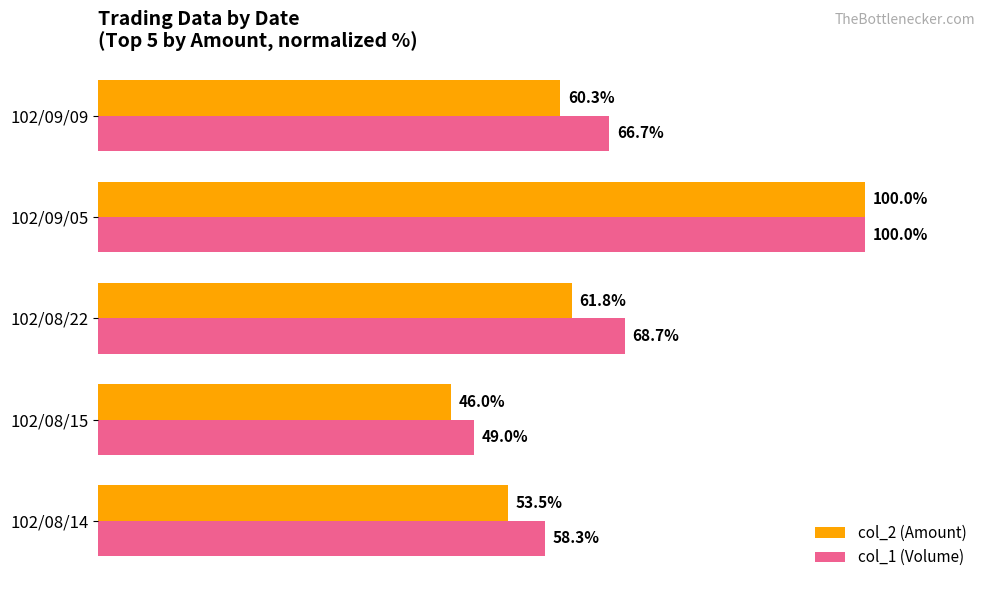

At which label is col_2 (Amount) closest to 72?

102/08/22